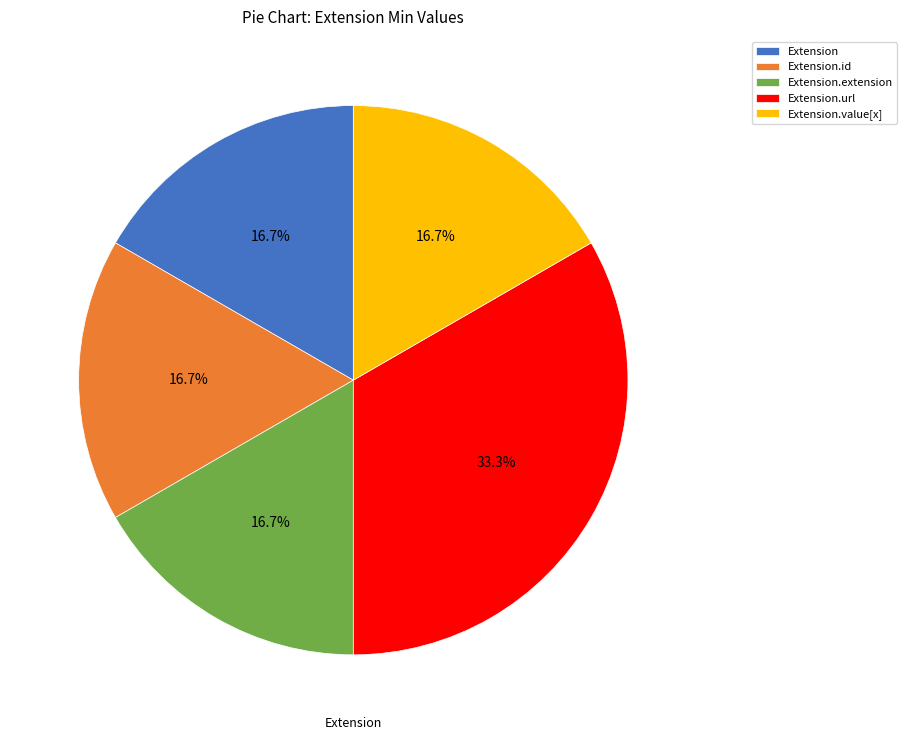

Is it true that Extension.value[x] is 1% of the pie?

False